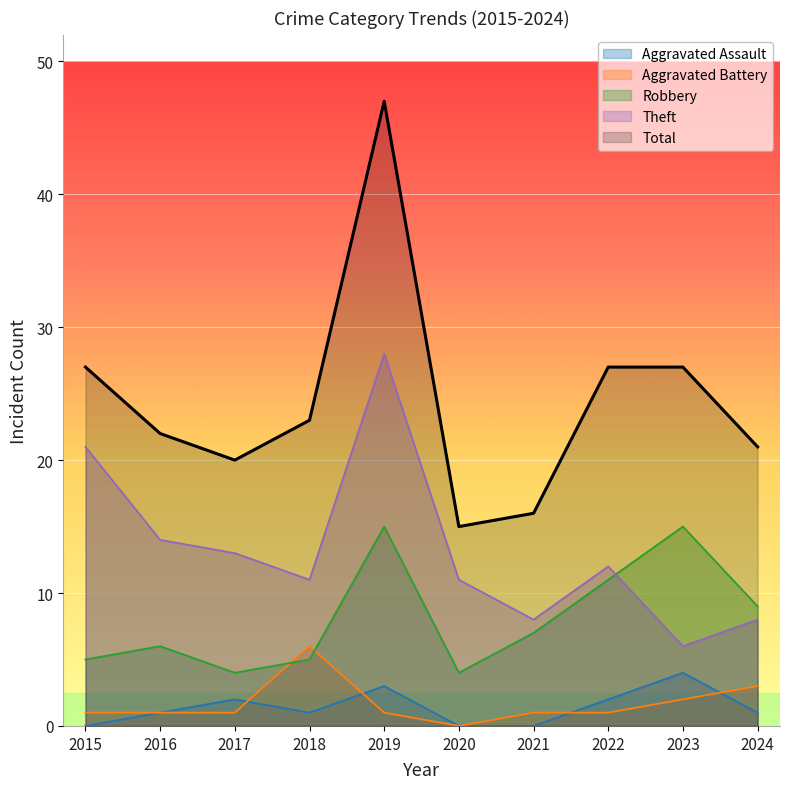

How many categories are shown in the chart?

10